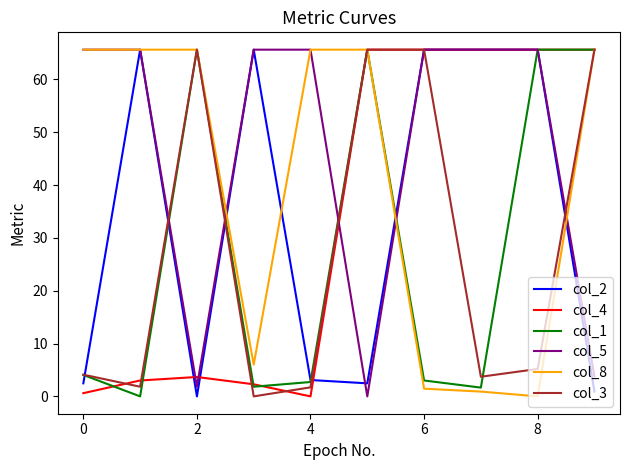

Which series has the largest total across all categories?

col_5